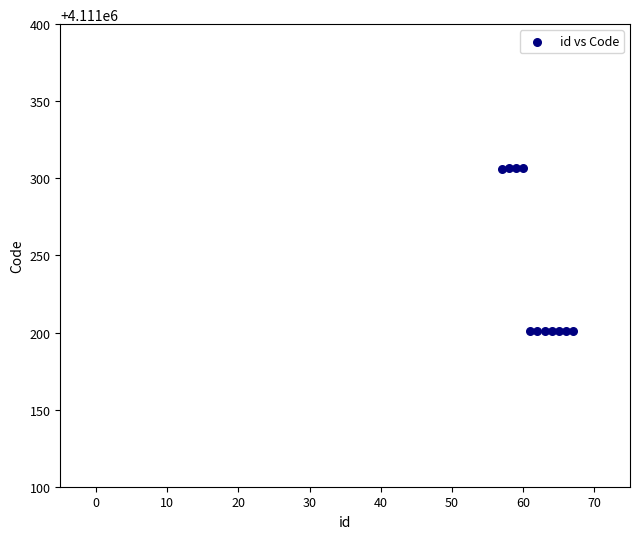

What is the average X value?

62